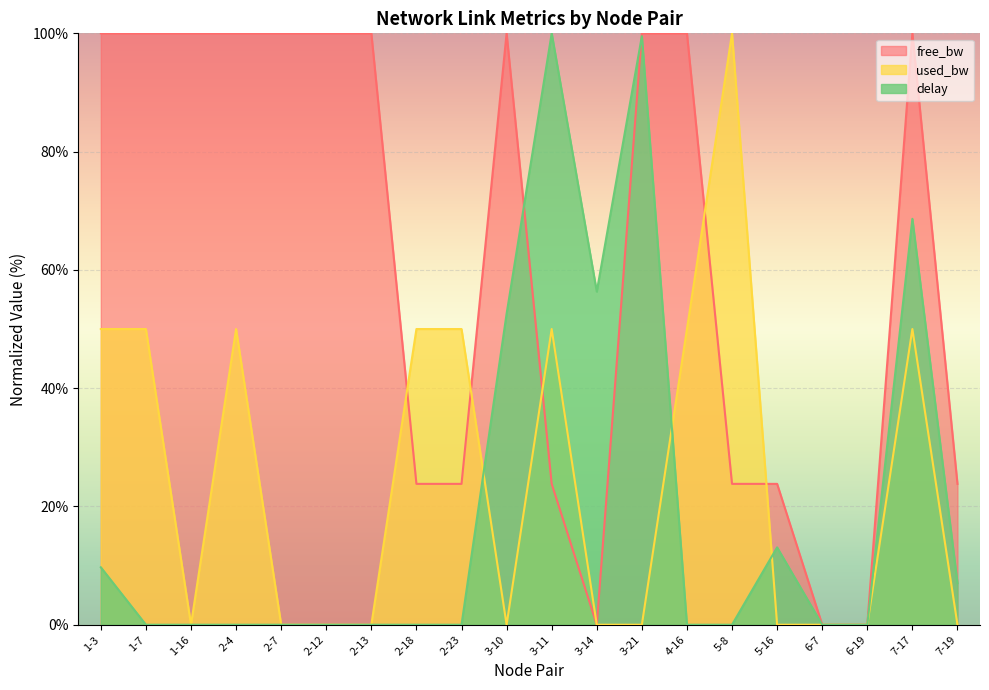

Is it true that used_bw equals 0.0 at 2-12?

True